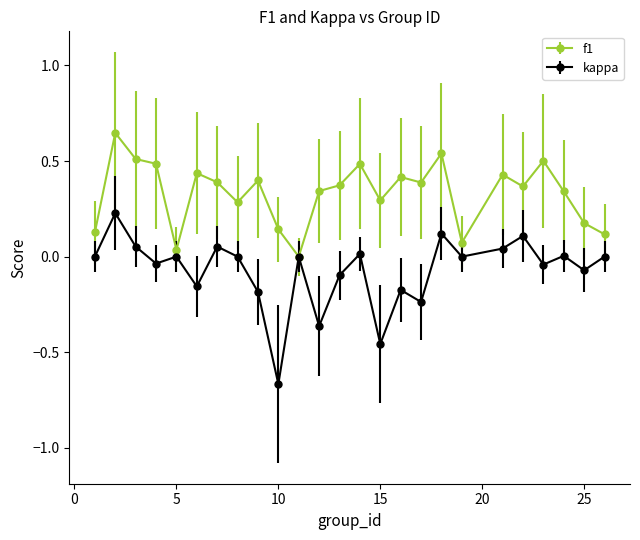

Rank the series by their average value, from lowest to highest.

kappa, f1